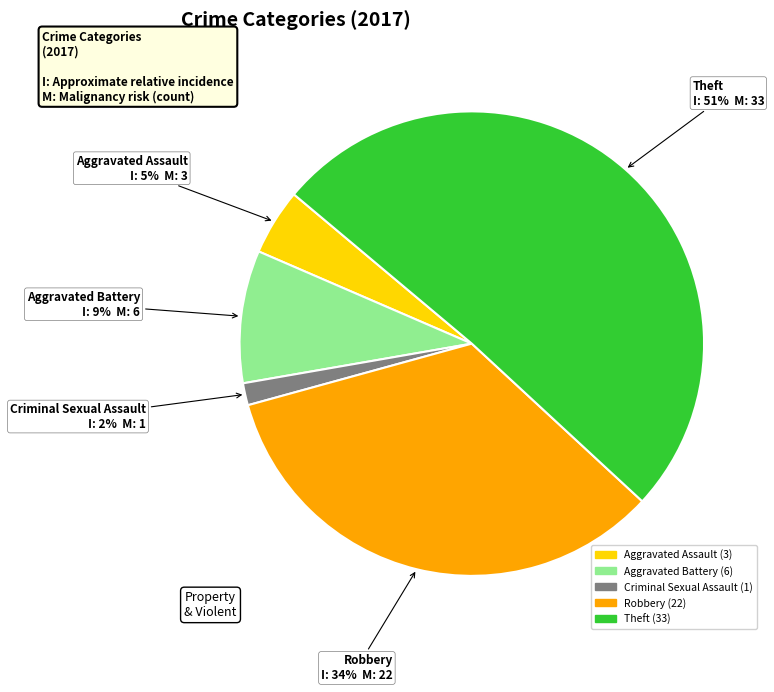

Is there a majority slice in this chart?

Yes